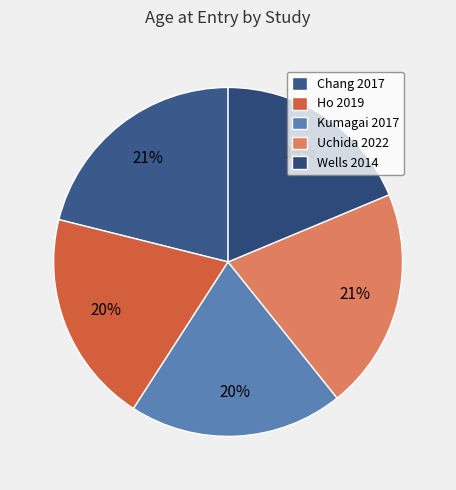

Count the number of slices in the pie.

5